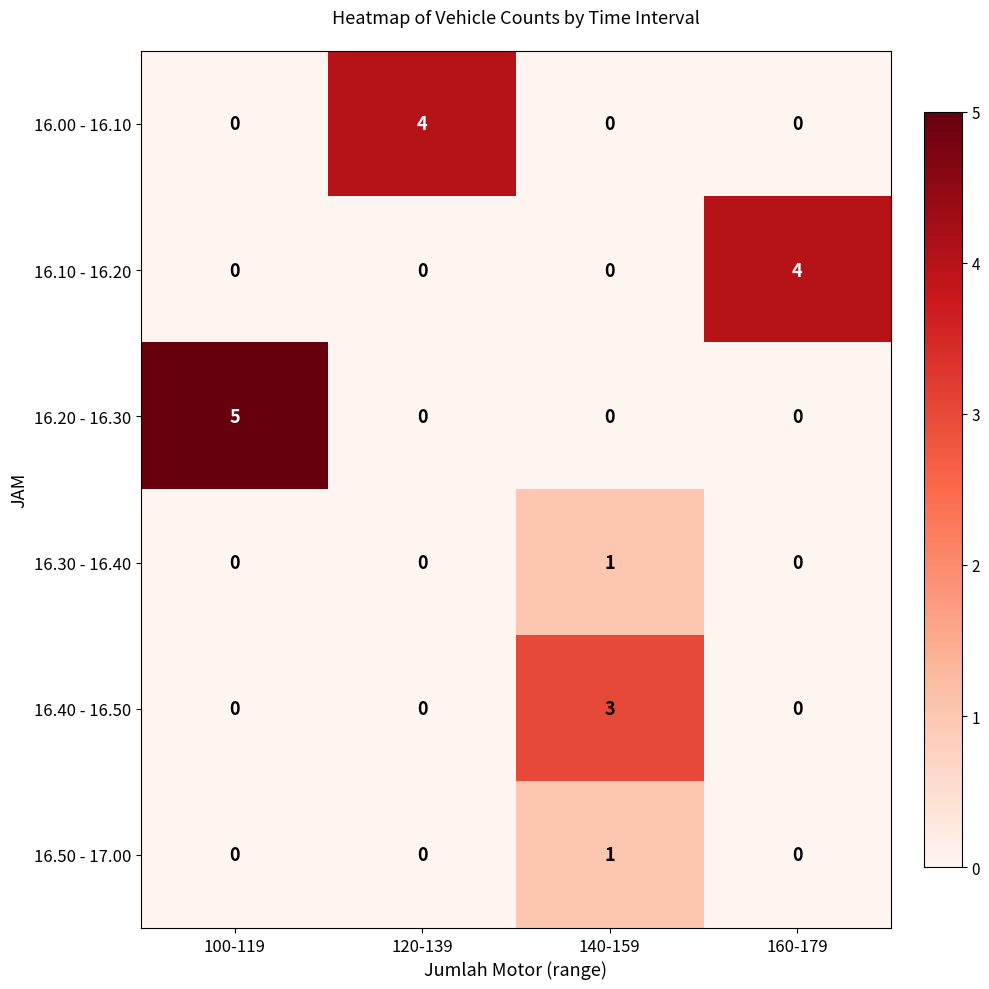

True or false: 16.10 - 16.20 has a value of 2 at 100-119.

False